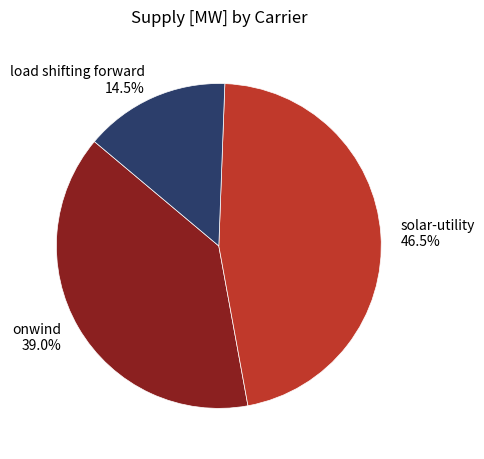

How many slices are in this pie chart?

3